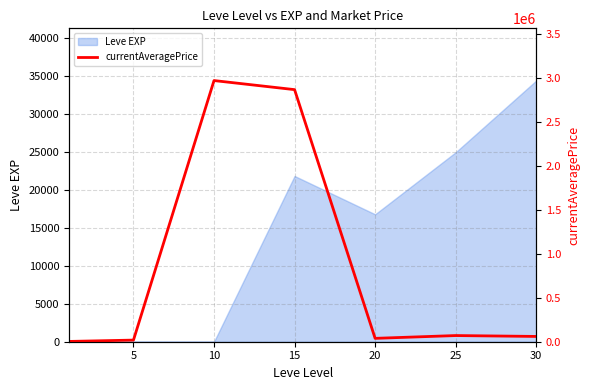

The value of Leve EXP at 20 is 16800. True or false?

True